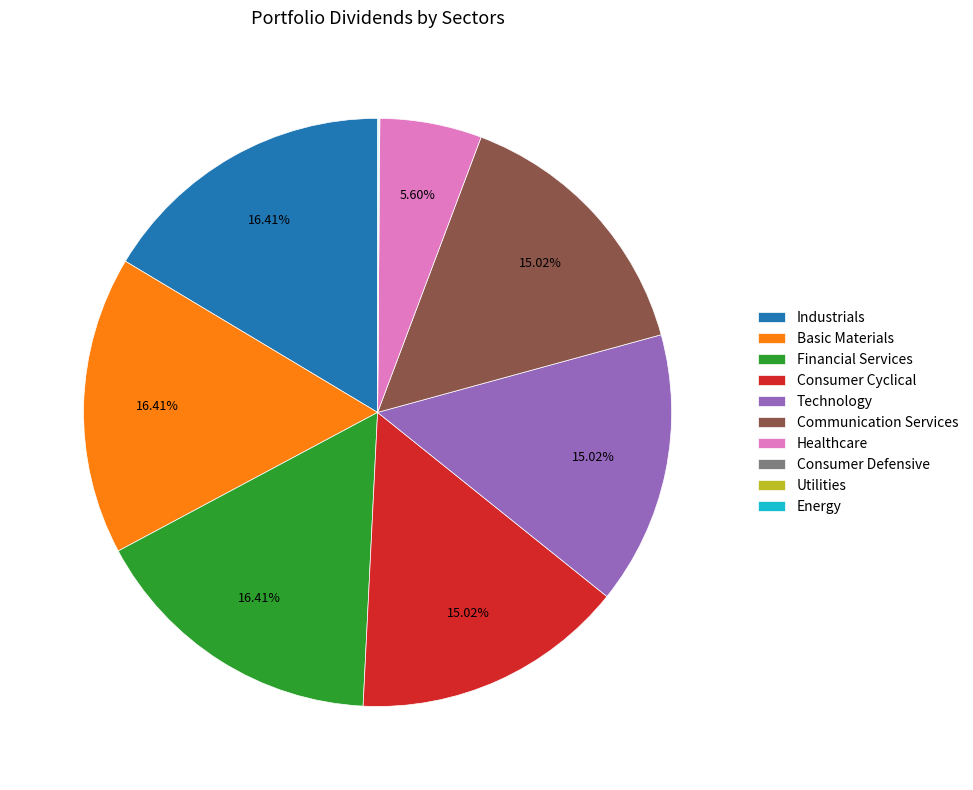

To the nearest percent, what is the average slice percentage?

10%